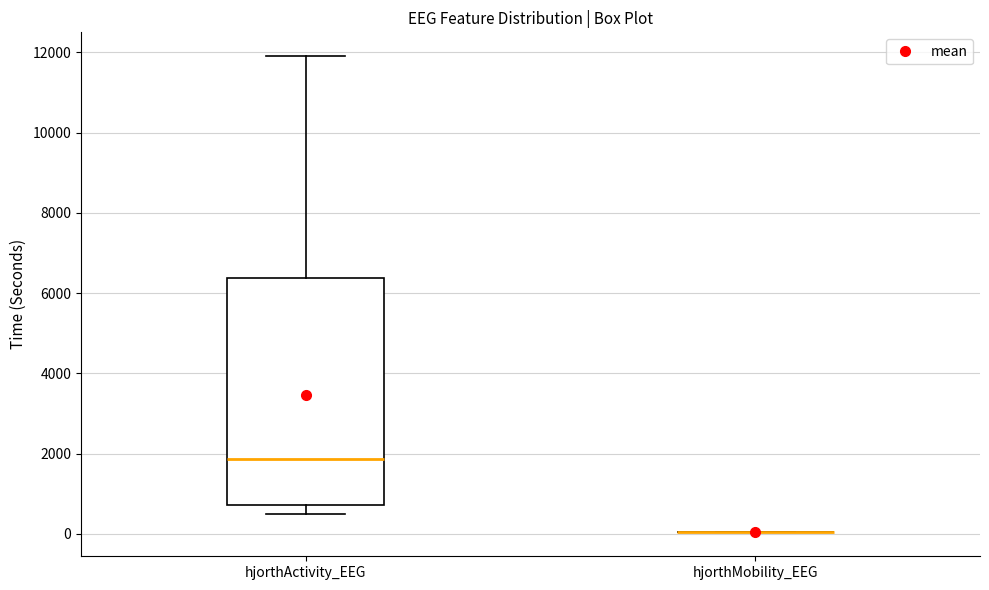

Where is the lower edge of the box for hjorthActivity_EEG on the y-axis? The values are not printed on the chart, so give them approximately, as read against the axis.

800